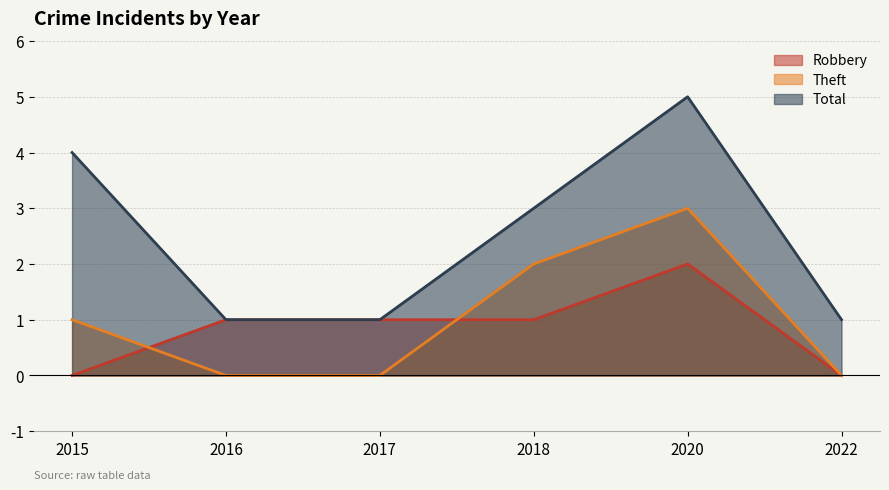

List the labels in order of Robbery value, largest first.

2020, 2016, 2017, 2018, 2015, 2022